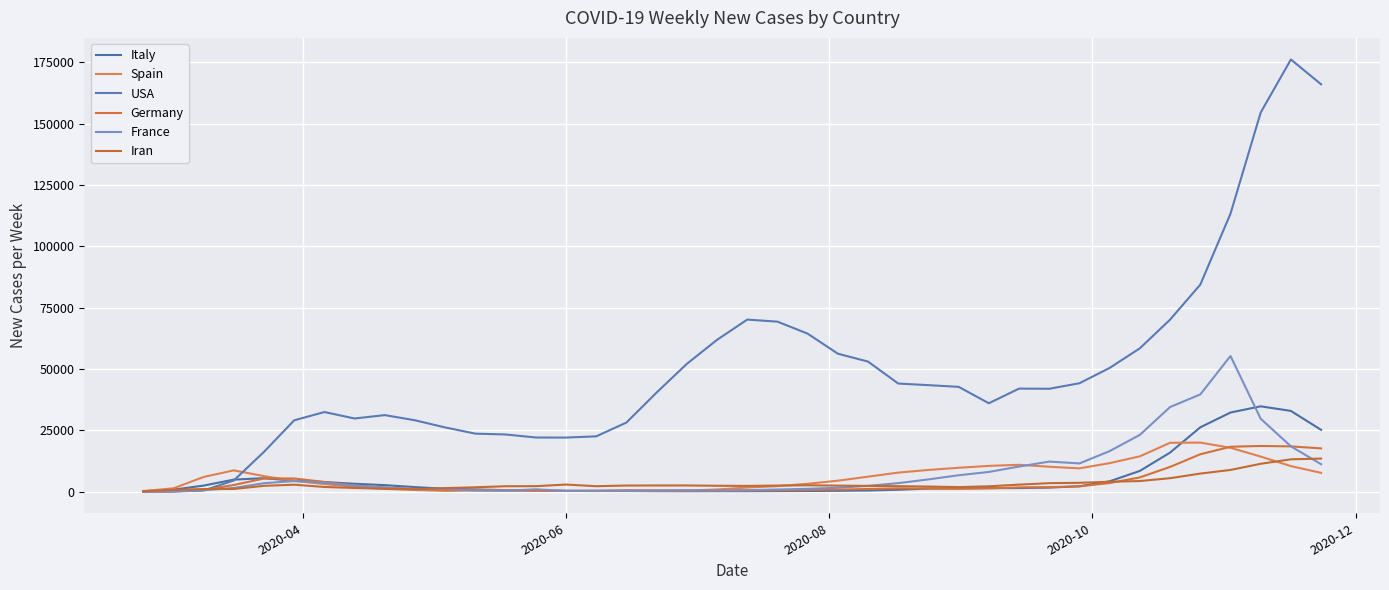

How many lines are shown in the chart?

6